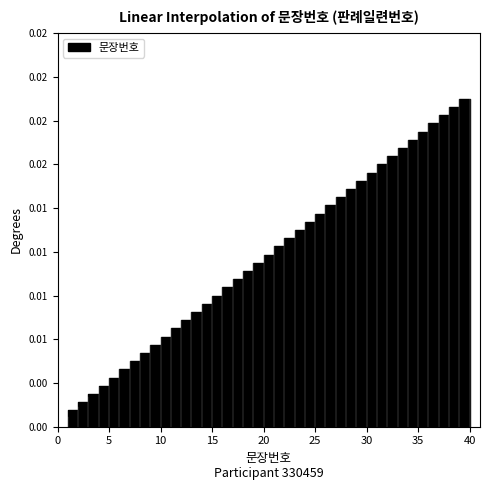

Is this an area chart (filled region under the line)?

No